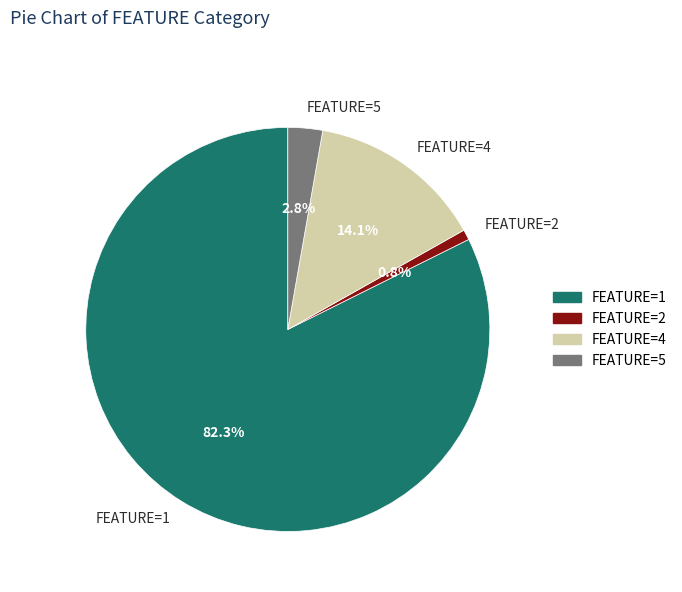

Which slice represents more than half of the pie?

FEATURE=1